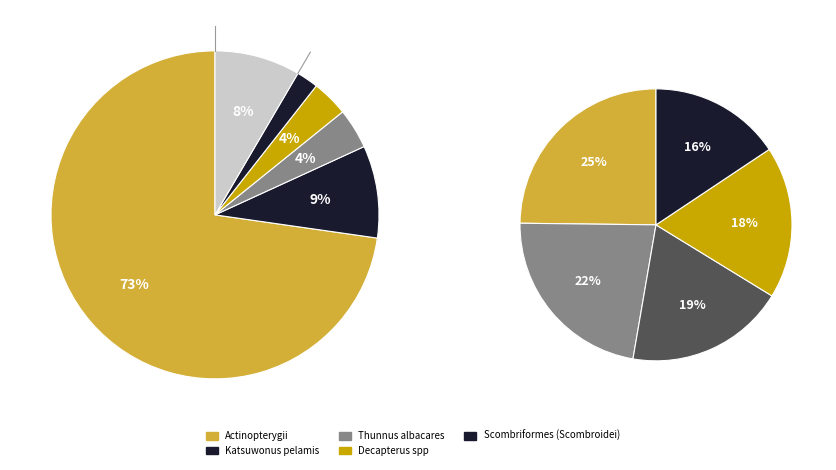

To the nearest percent, what portion does Actinopterygii represent?

73%